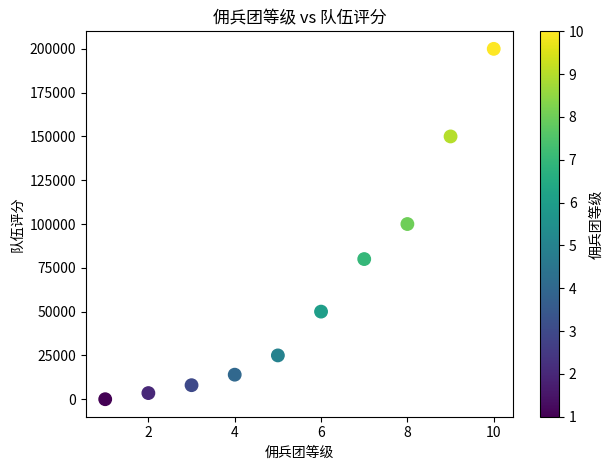

What is the average X value?

6